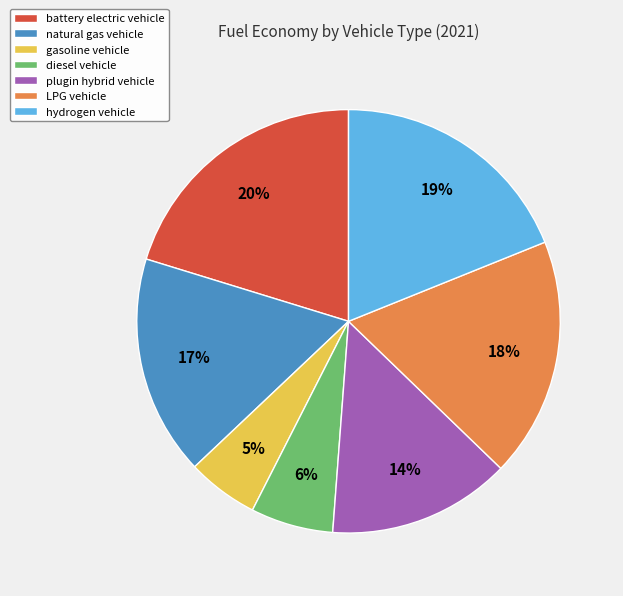

Which has a higher value, gasoline vehicle or plugin hybrid vehicle?

plugin hybrid vehicle